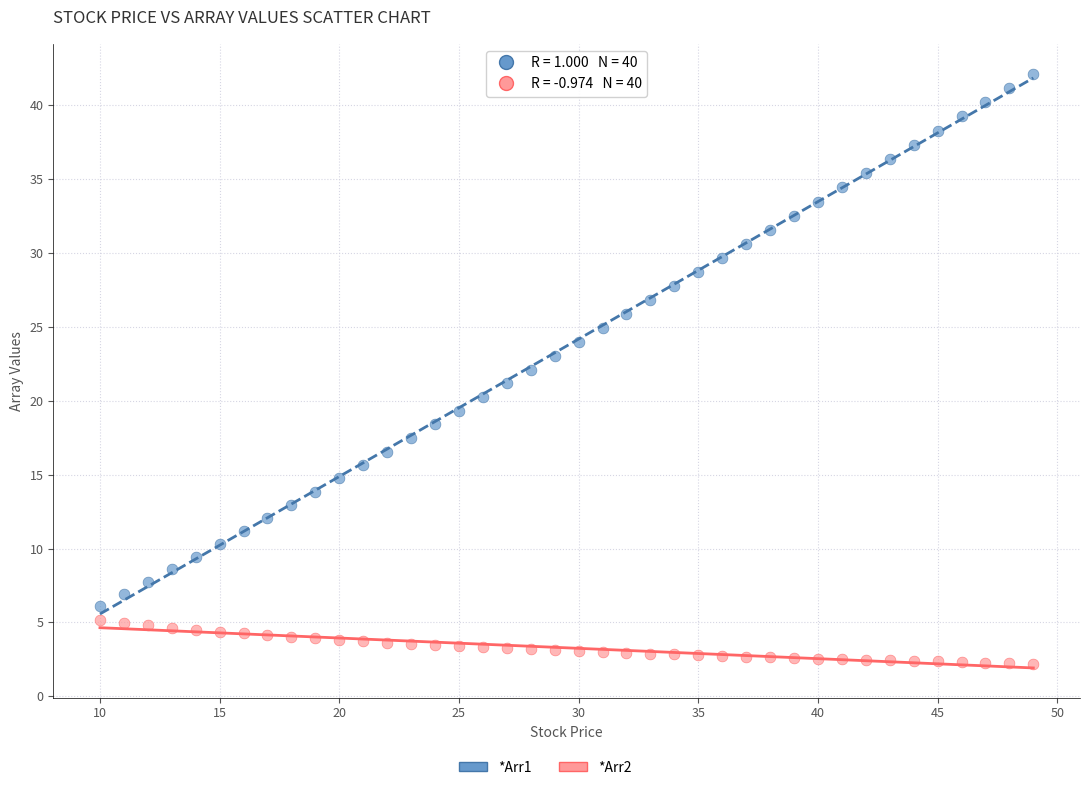

Which series has the widest spread of Y values?

*Arr1